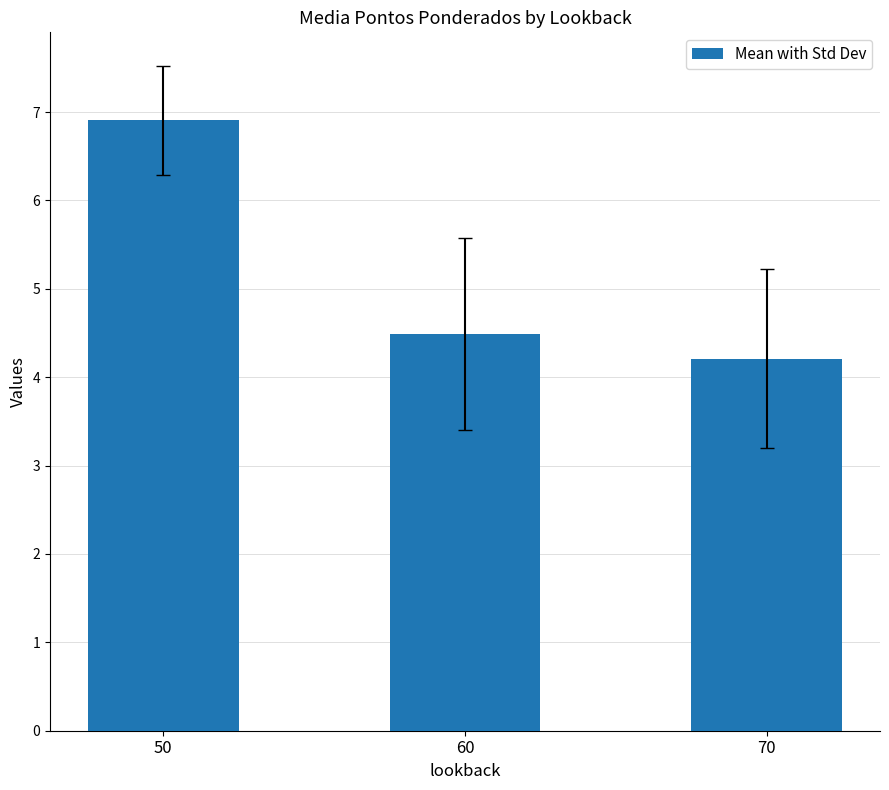

What is the ratio of the value at 60 to the value at 70?

1.1